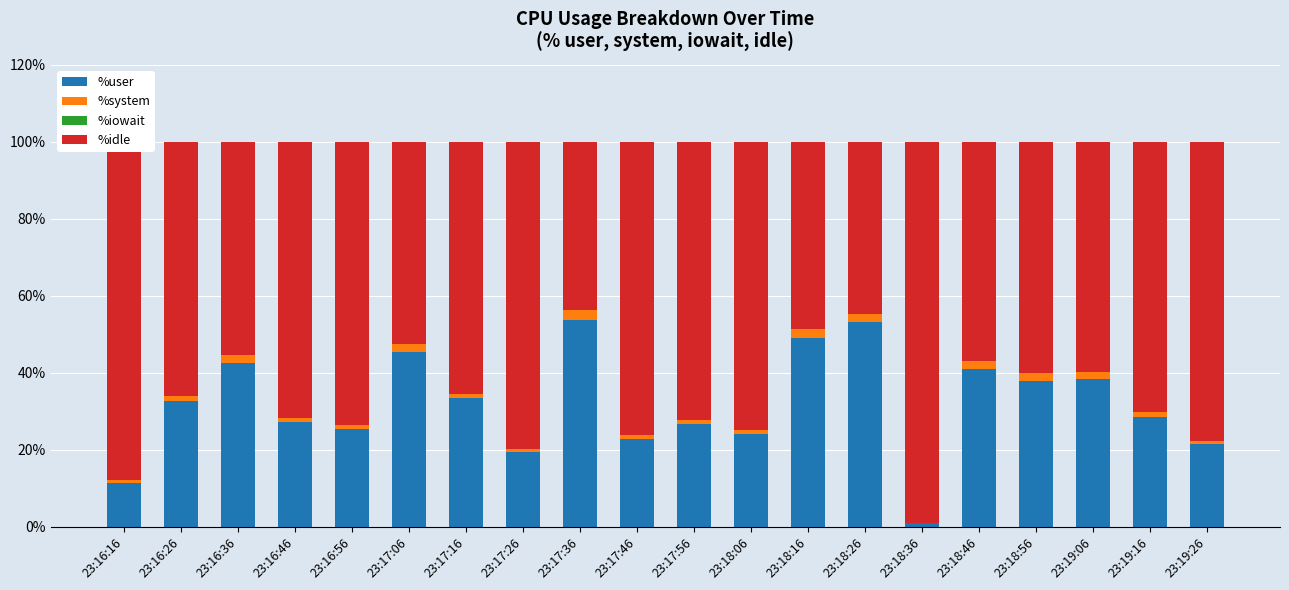

Are the bars grouped side by side (vs. stacked)?

No